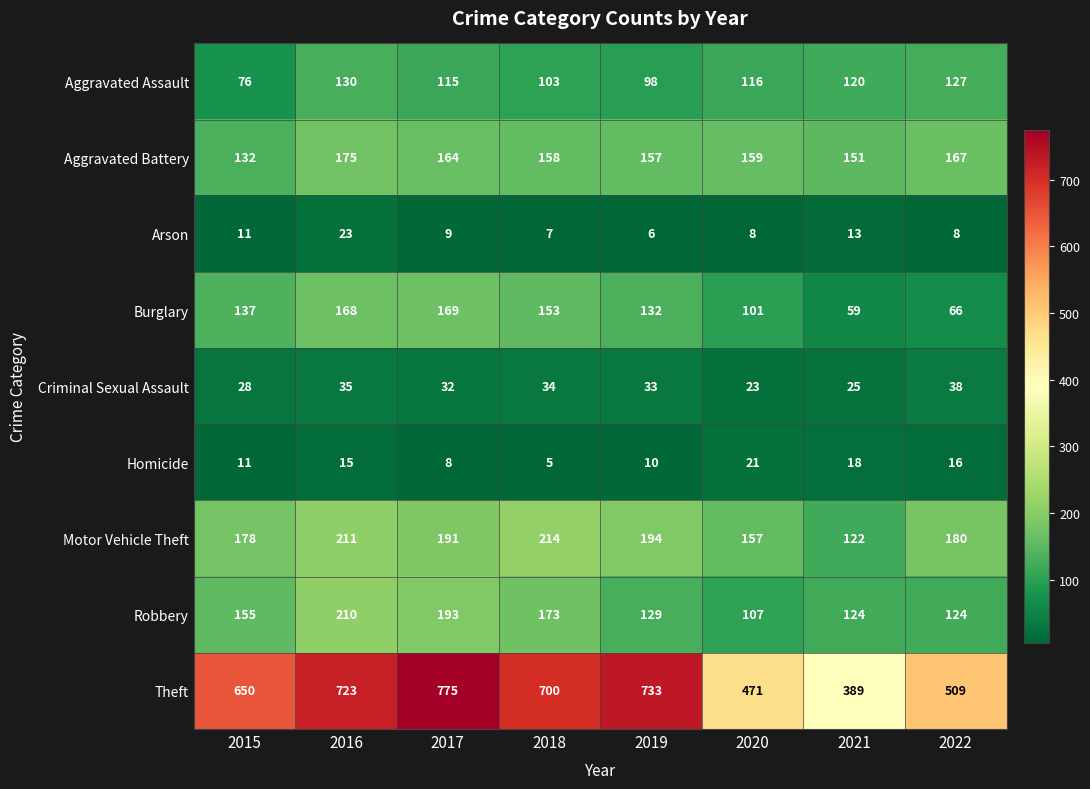

Where does the Aggravated Battery series first go above 159?

2016